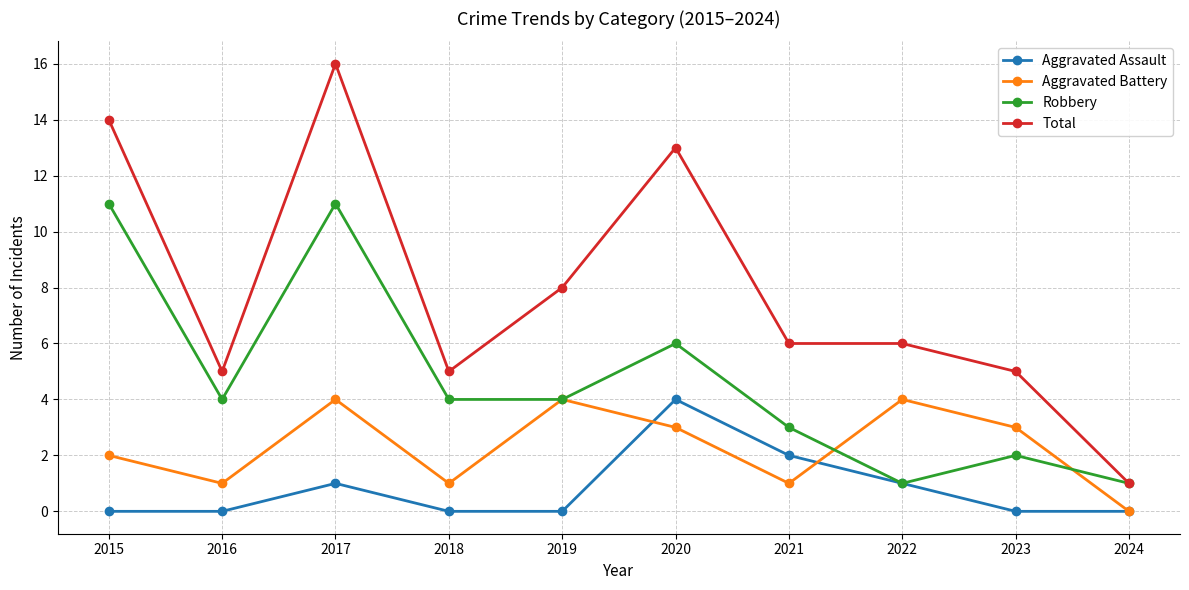

Is the value of Robbery at 2015 greater than the value of Total at 2021?

Yes